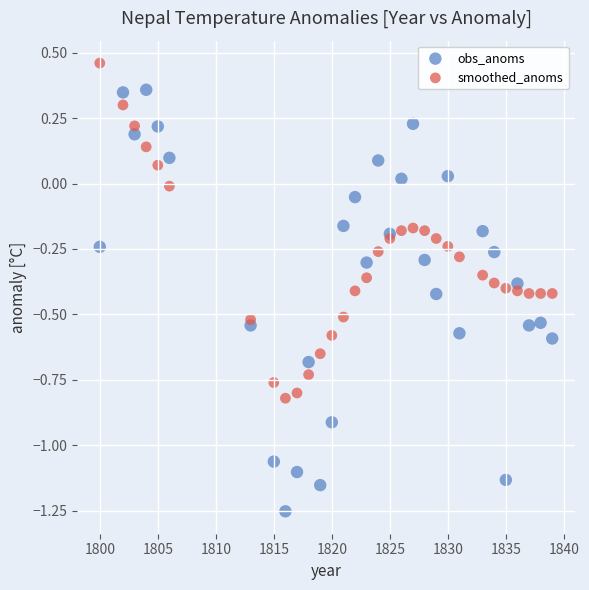

Which series has the widest spread of Y values?

obs_anoms